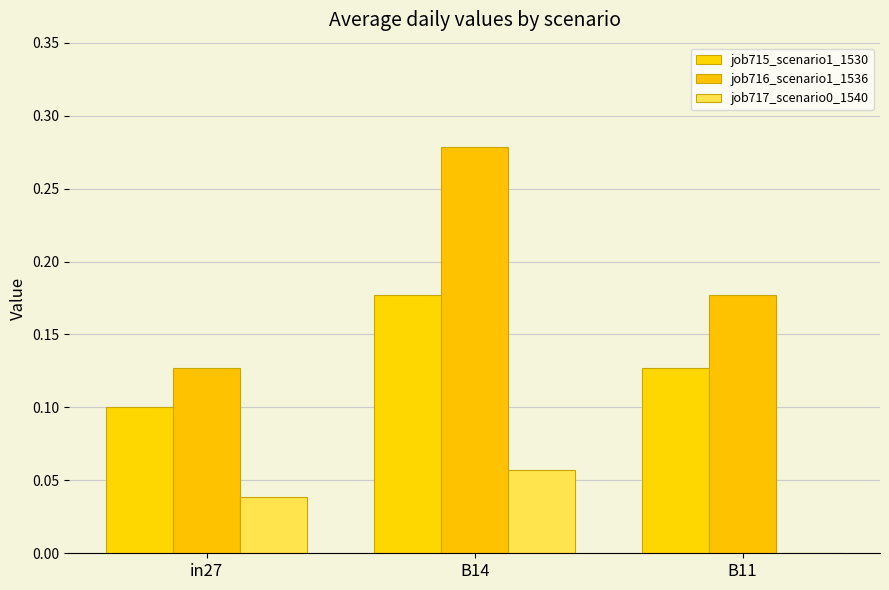

True or false: job715_scenario1_1530 has a value of 0.1 at B11.

True